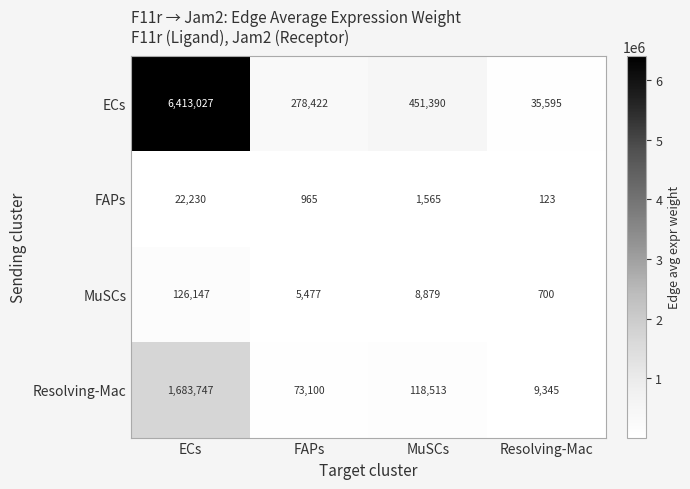

Where is ECs nearest to the value 3224311?

MuSCs